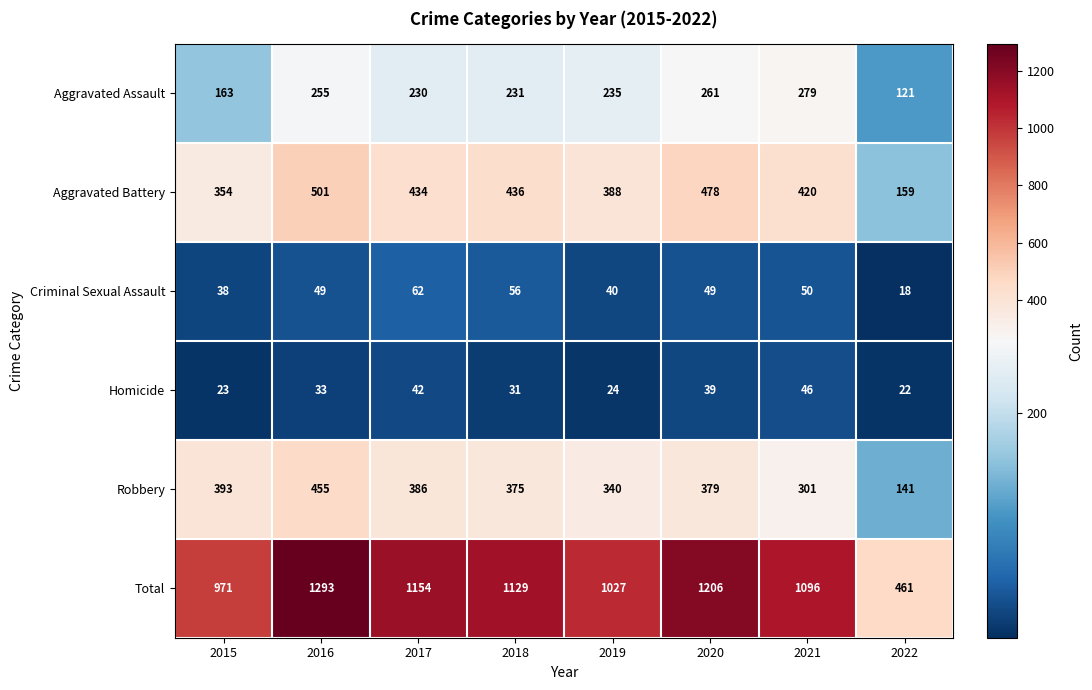

What is the maximum value for Criminal Sexual Assault?

62